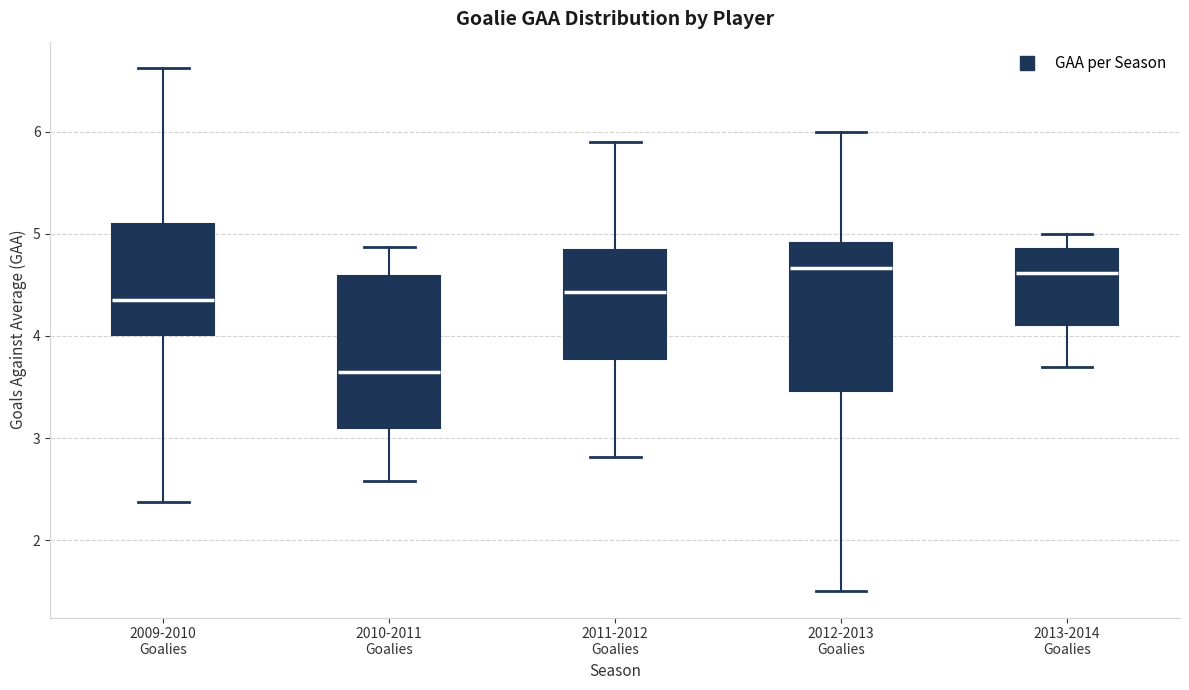

Reading left to right, read every box against the y-axis: the position of its median line, the range the box covers, and the ends of its whiskers. The values are not printed on the chart, so give them approximately, as read against the axis.

2009-2010 Goalies: median 4.3, box 4.0 to 5.1, whiskers 2.4 to 6.6
2010-2011 Goalies: median 3.6, box 3.1 to 4.6, whiskers 2.6 to 4.9
2011-2012 Goalies: median 4.4, box 3.8 to 4.8, whiskers 2.8 to 5.9
2012-2013 Goalies: median 4.7, box 3.5 to 4.9, whiskers 1.5 to 6.0
2013-2014 Goalies: median 4.6, box 4.1 to 4.8, whiskers 3.7 to 5.0